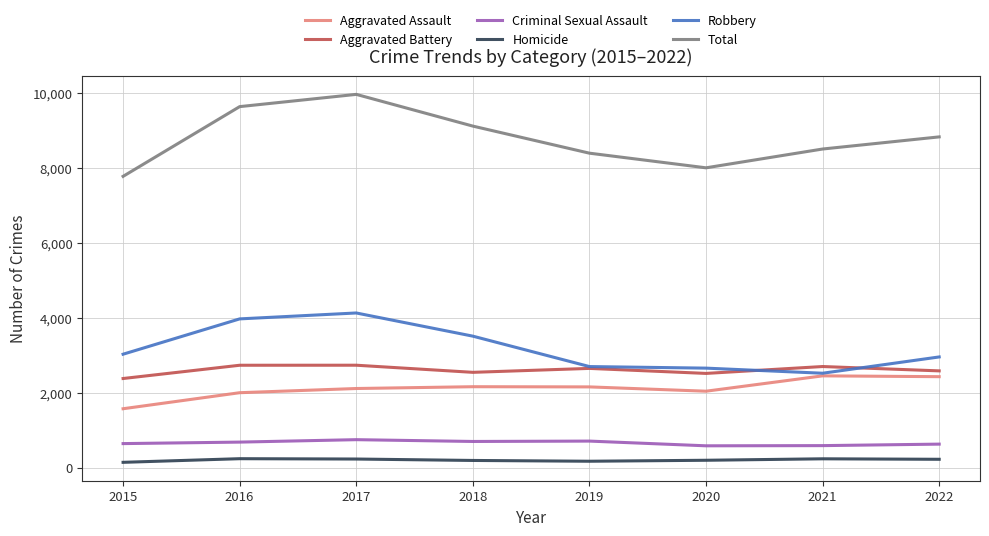

What is the difference between the maximum and minimum values in the Total series?

2189